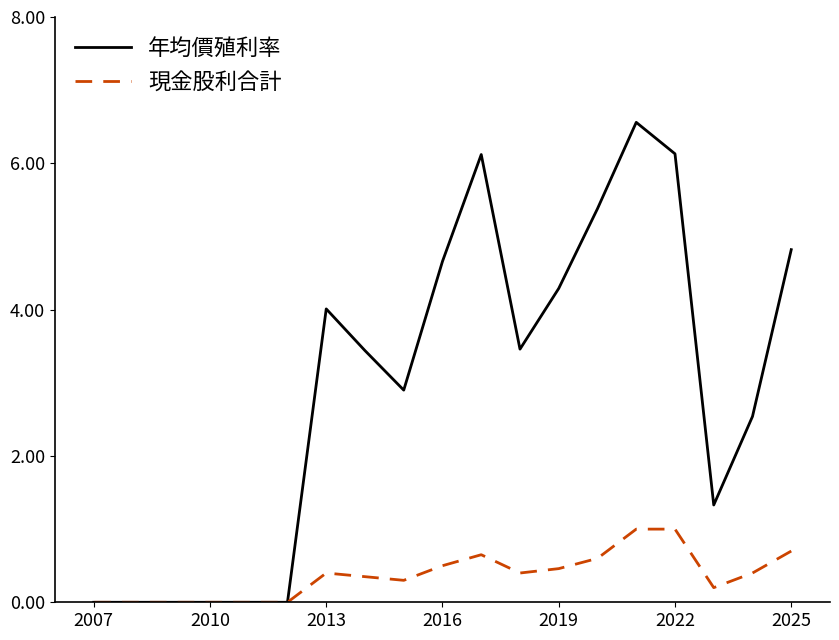

The value of 年均價殖利率 at 11 is 1.2. True or false?

False